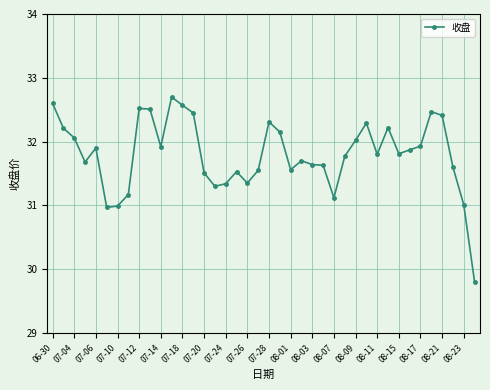

What is the average value?

31.8